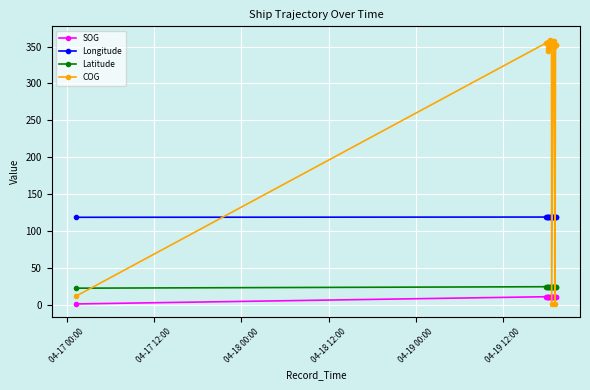

What is the average value of the COG series?

292.1